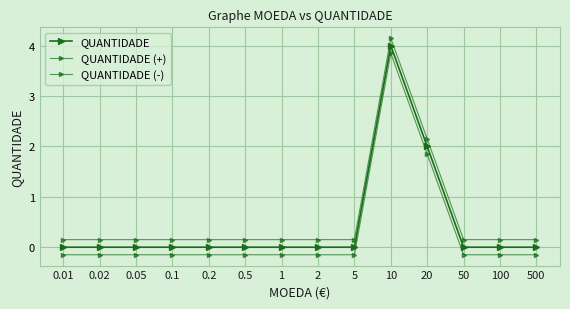

What is the lowest value of the QUANTIDADE (-) series?

-0.1